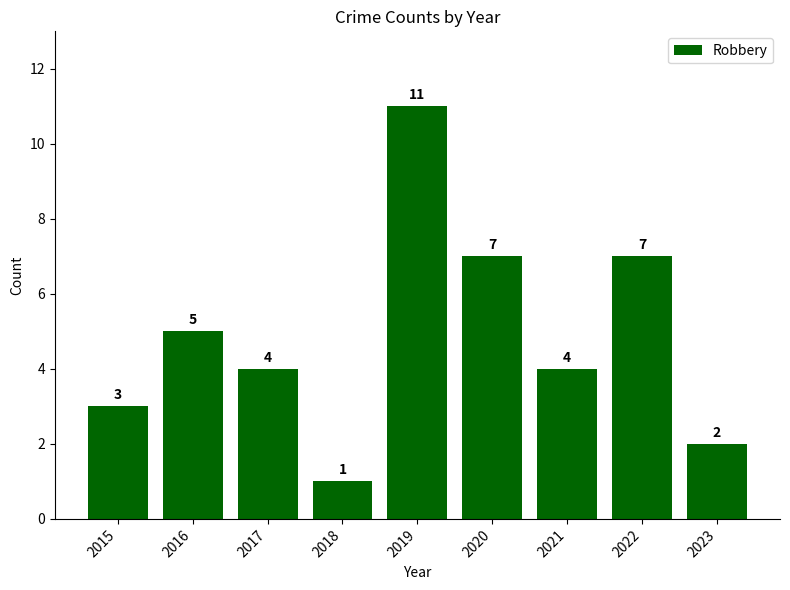

What is the value of the 5th bar from the left?

11